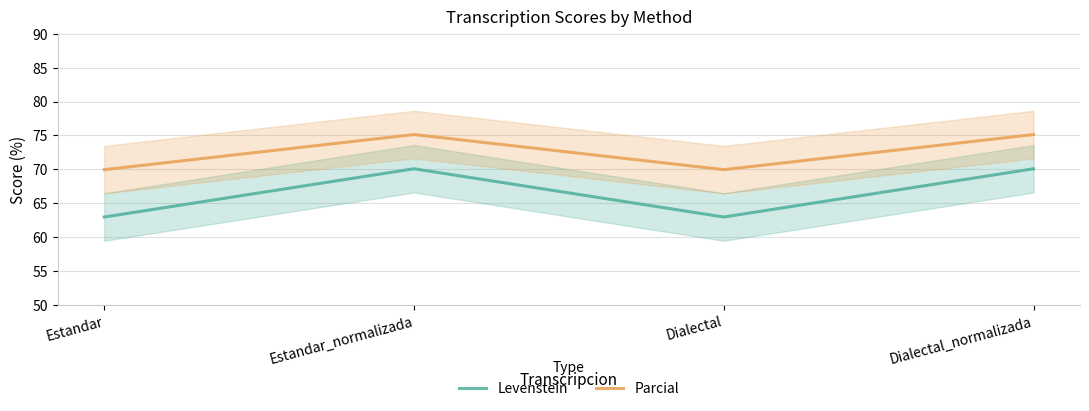

Which category has the lowest value in the Parcial series?

Estandar